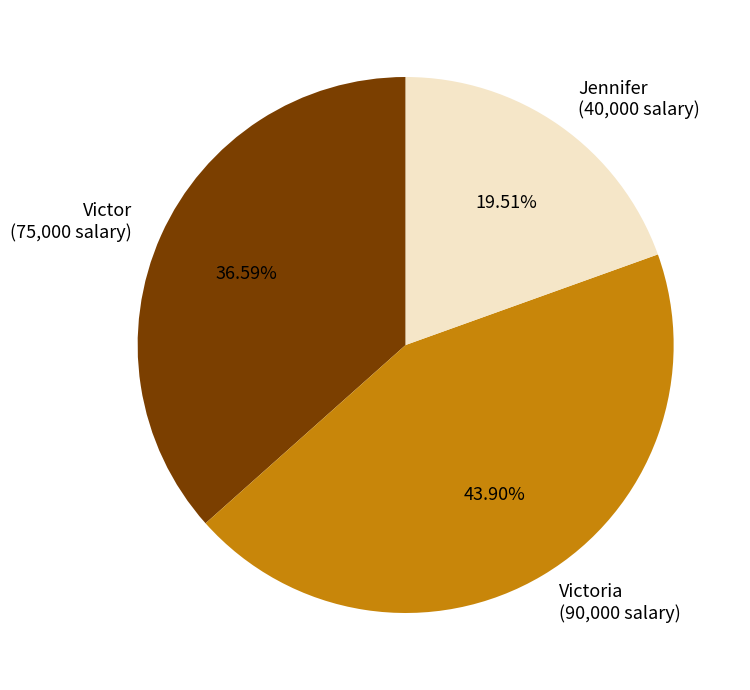

Is Jennifer (40,000 salary) the majority of the pie?

No